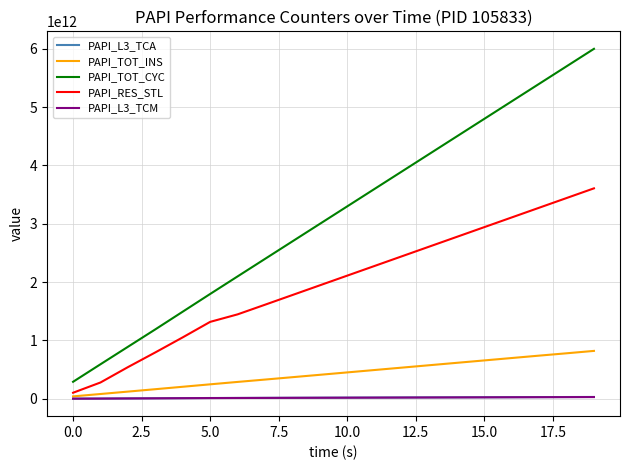

How many lines are shown in the chart?

5